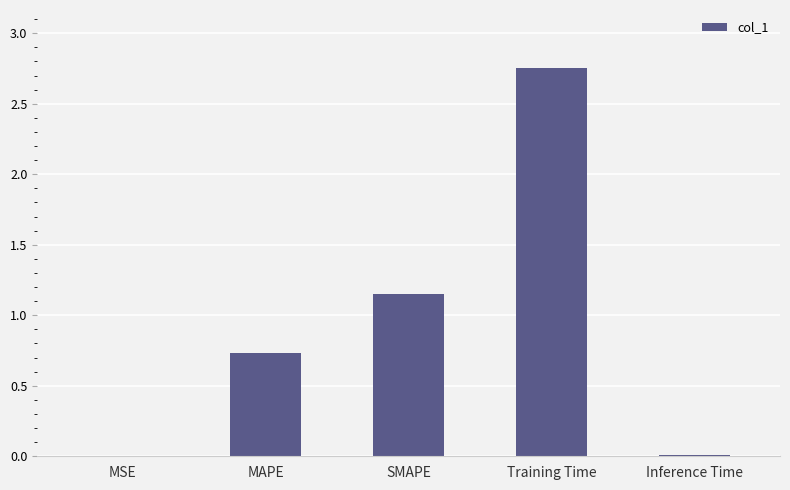

Are the bars grouped side by side (vs. stacked)?

No